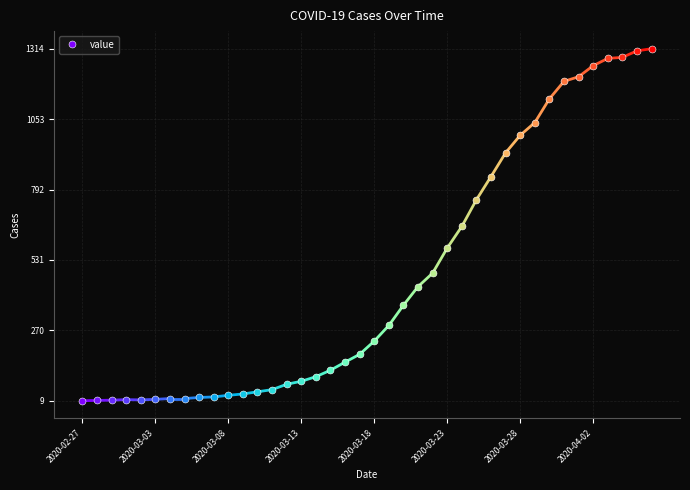

At which category does the chart reach its peak across all series?

2020-04-06